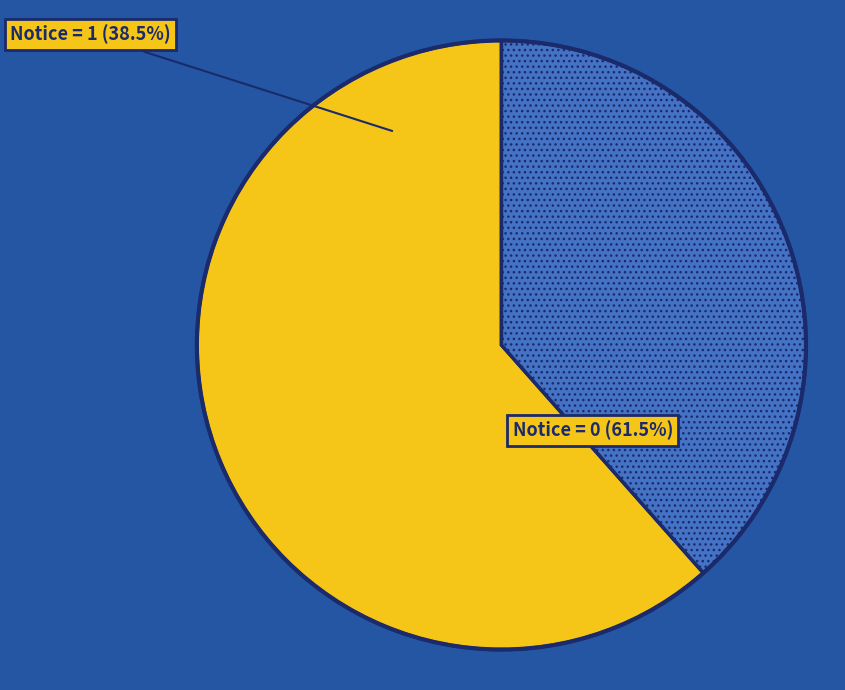

Which slice represents more than half of the pie?

Notice=0